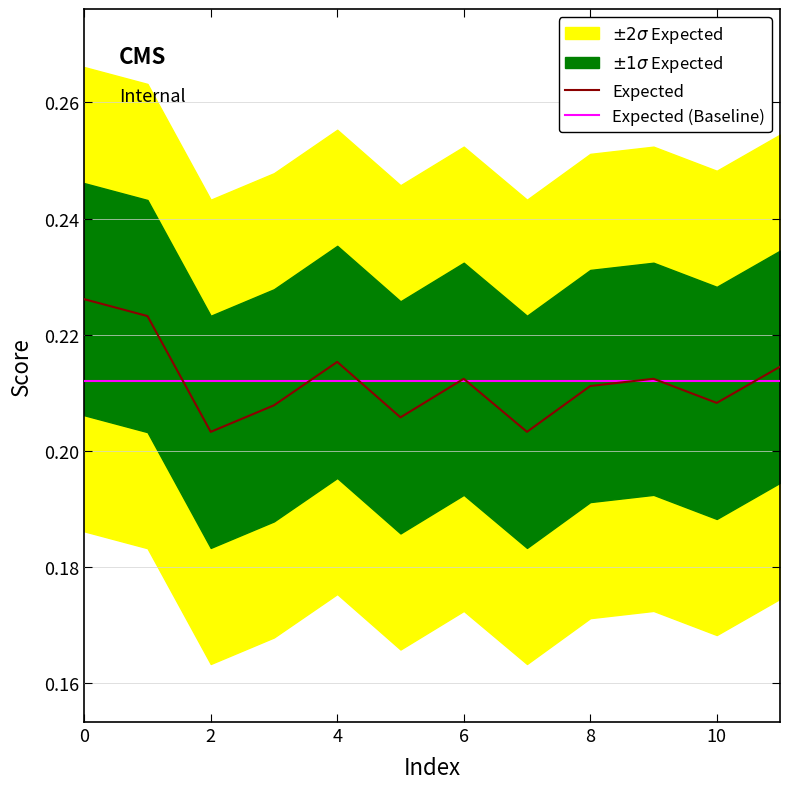

How many categories are shown in the chart?

12